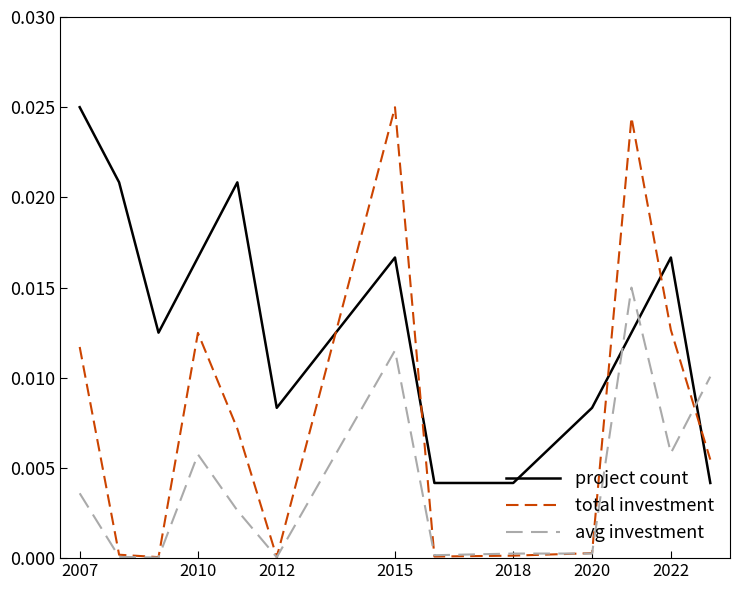

At how many categories does at least one series exceed 0?

13